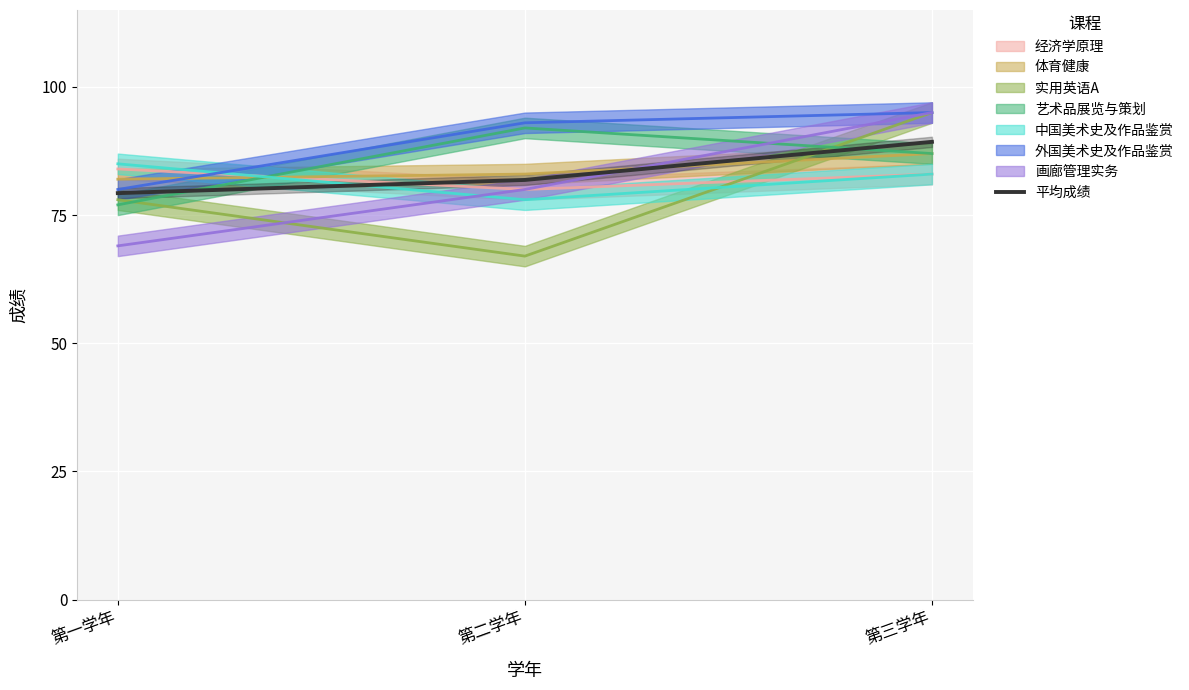

List the labels in order of 平均成绩 value, largest first.

第三学年, 第二学年, 第一学年